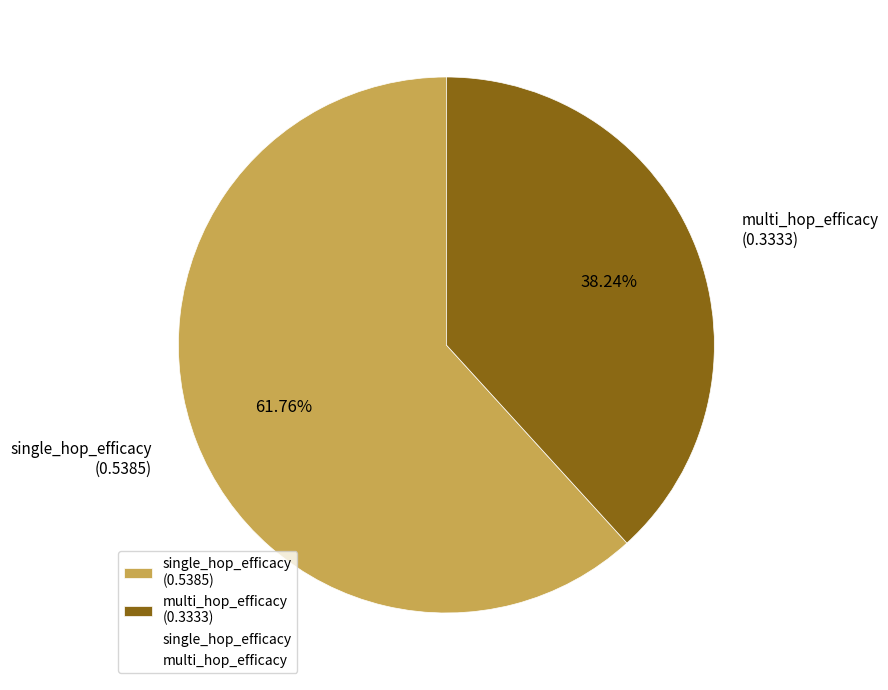

How many segments does this pie chart have?

2